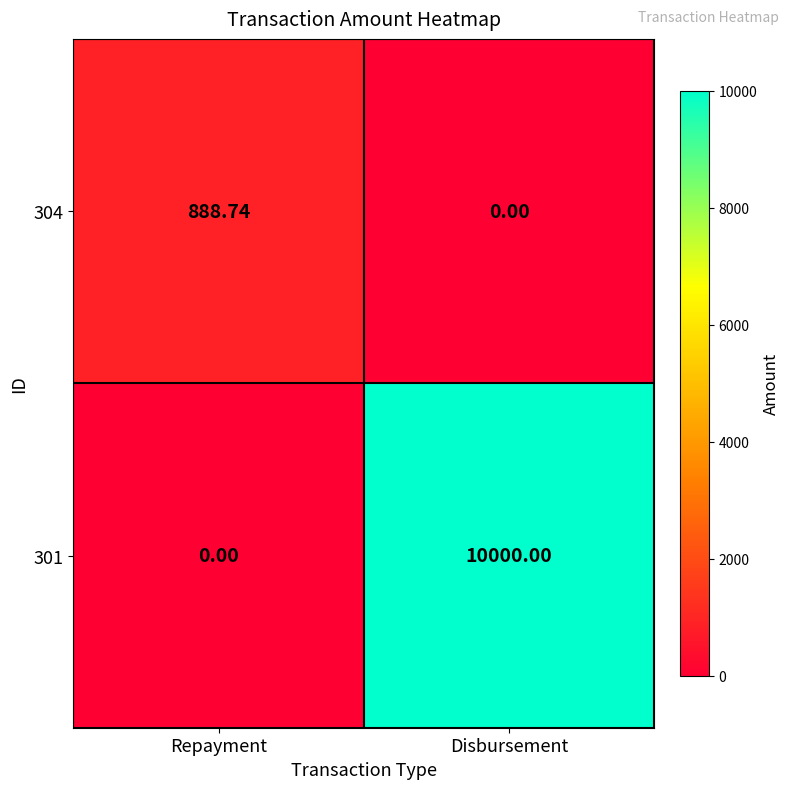

Which series has the widest spread of values?

301